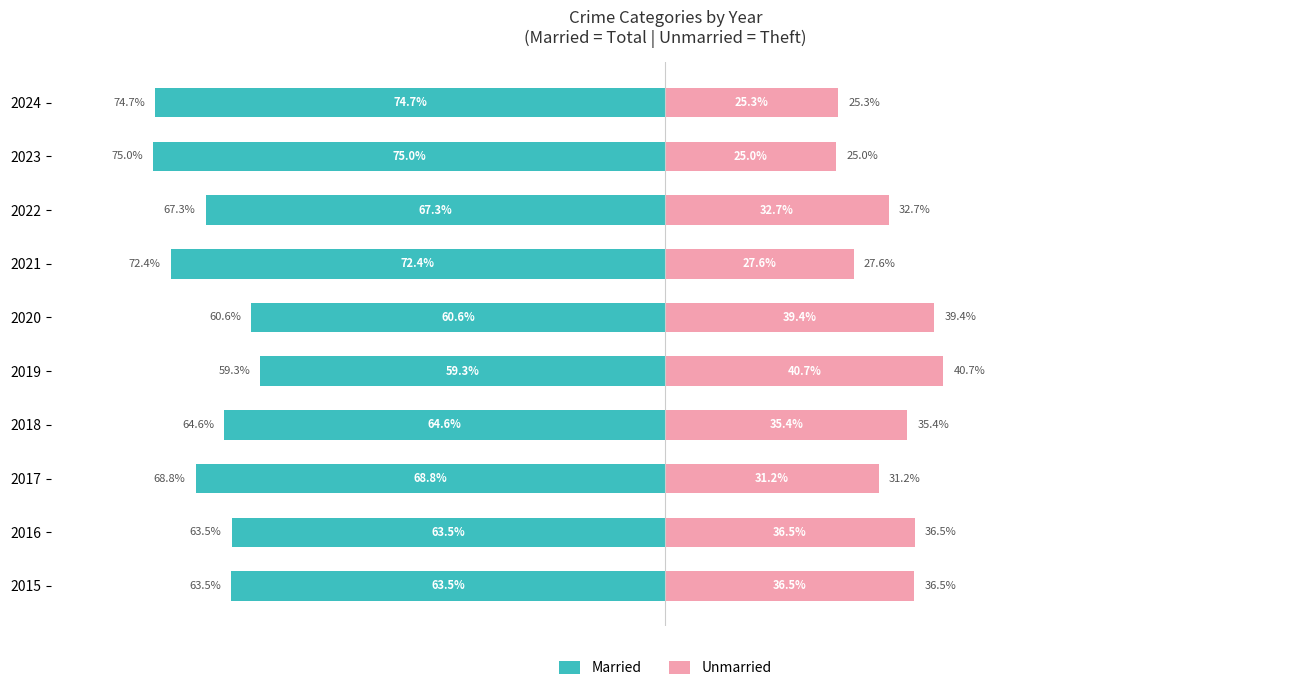

The Married series shows -19.5 at 2017. True or false?

False